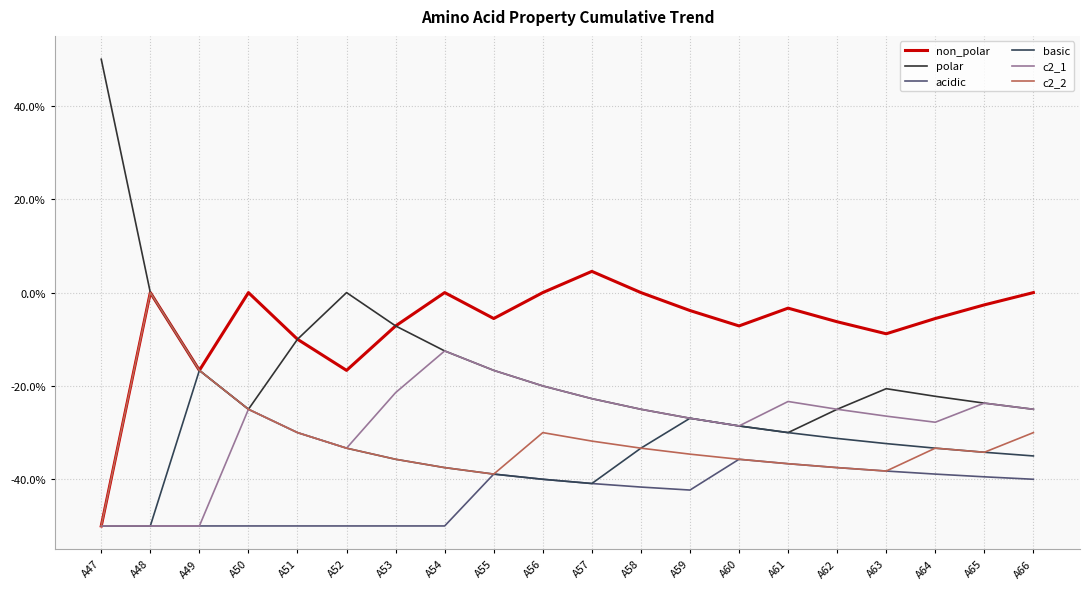

Where is basic nearest to the value -33?

A52